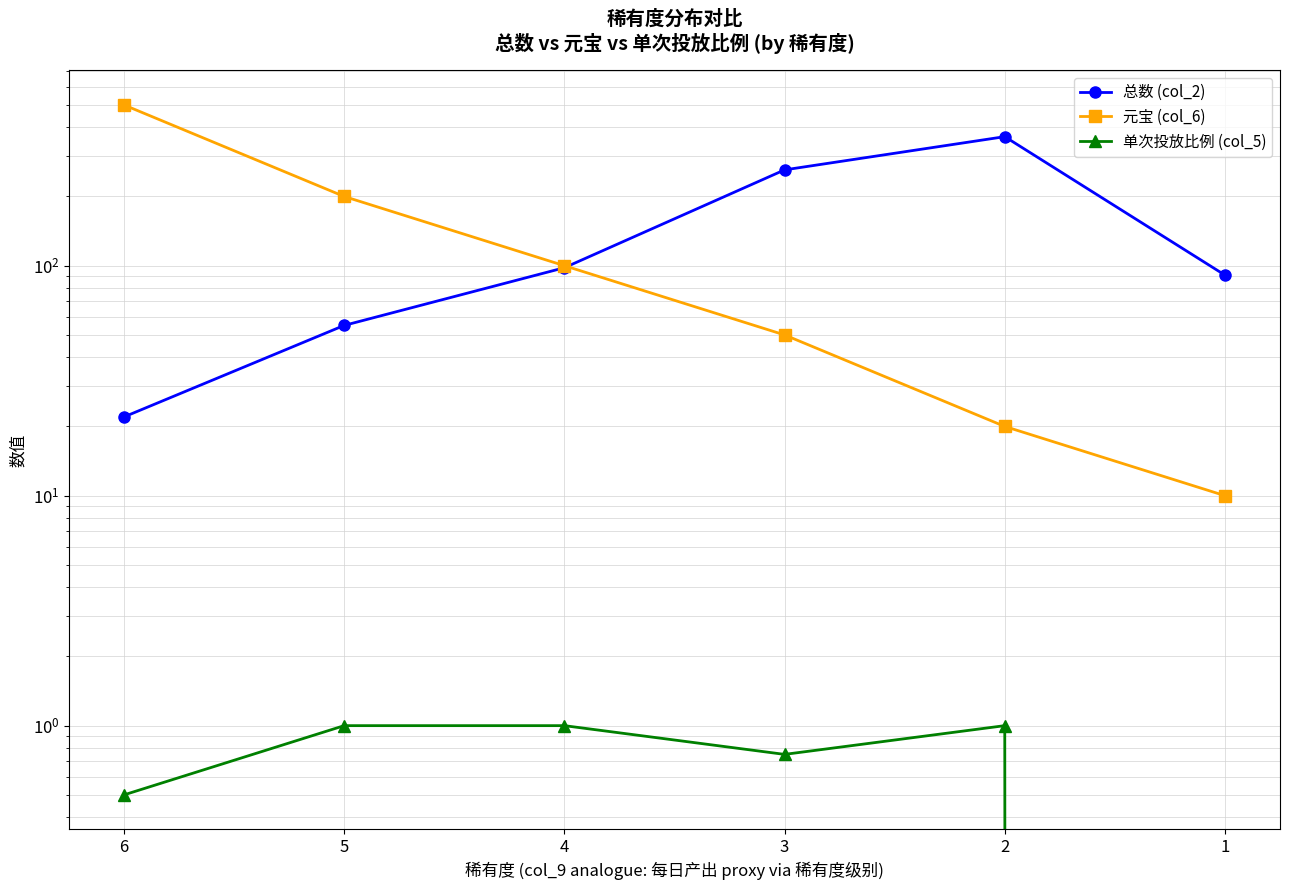

Reading left to right, what are all the values shown in this chart?

总数 (col_2): 6=22.0	5=55.0	4=98.0	3=261.0	2=364.0	1=91.0
元宝 (col_6): 6=500.0	5=200.0	4=100.0	3=50.0	2=20.0	1=10.0
单次投放比例 (col_5): 6=0.5	5=1.0	4=1.0	3=0.8	2=1.0	1=0.0